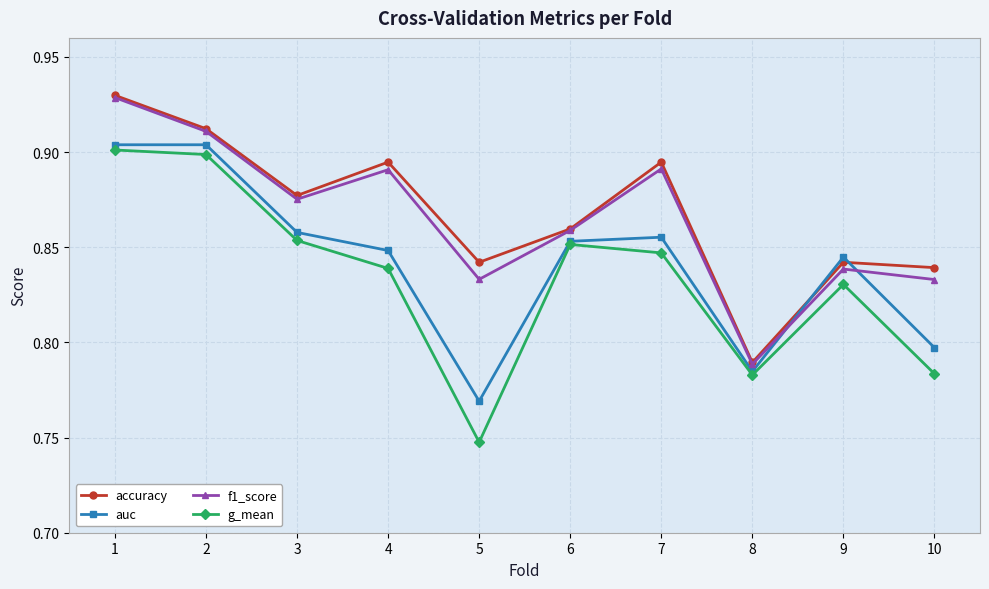

Between 1 and 5, which series saw the biggest shift?

g_mean